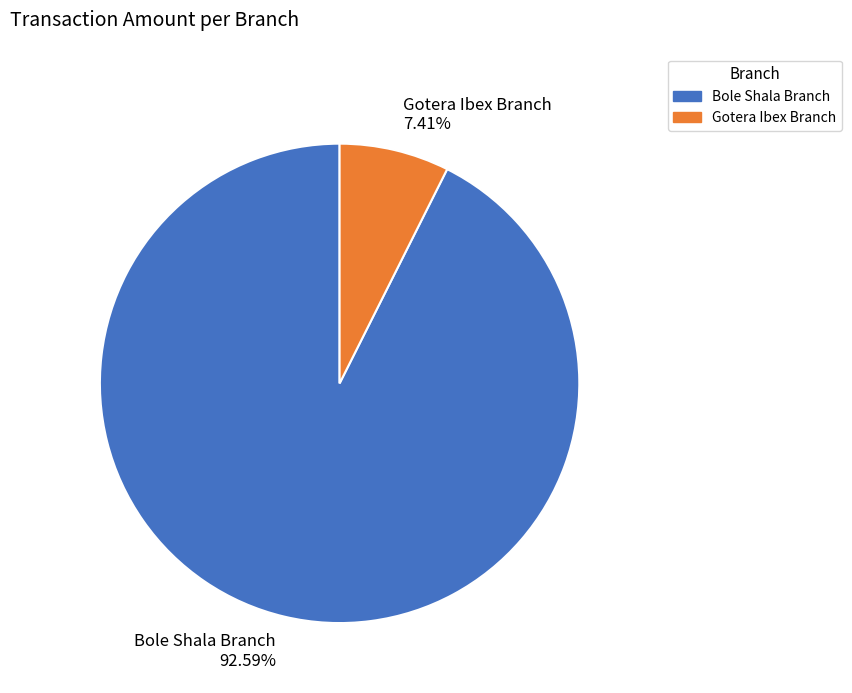

Approximately how many times larger is the value at Bole Shala Branch 92.59% compared to Gotera Ibex Branch 7.41%?

12.5